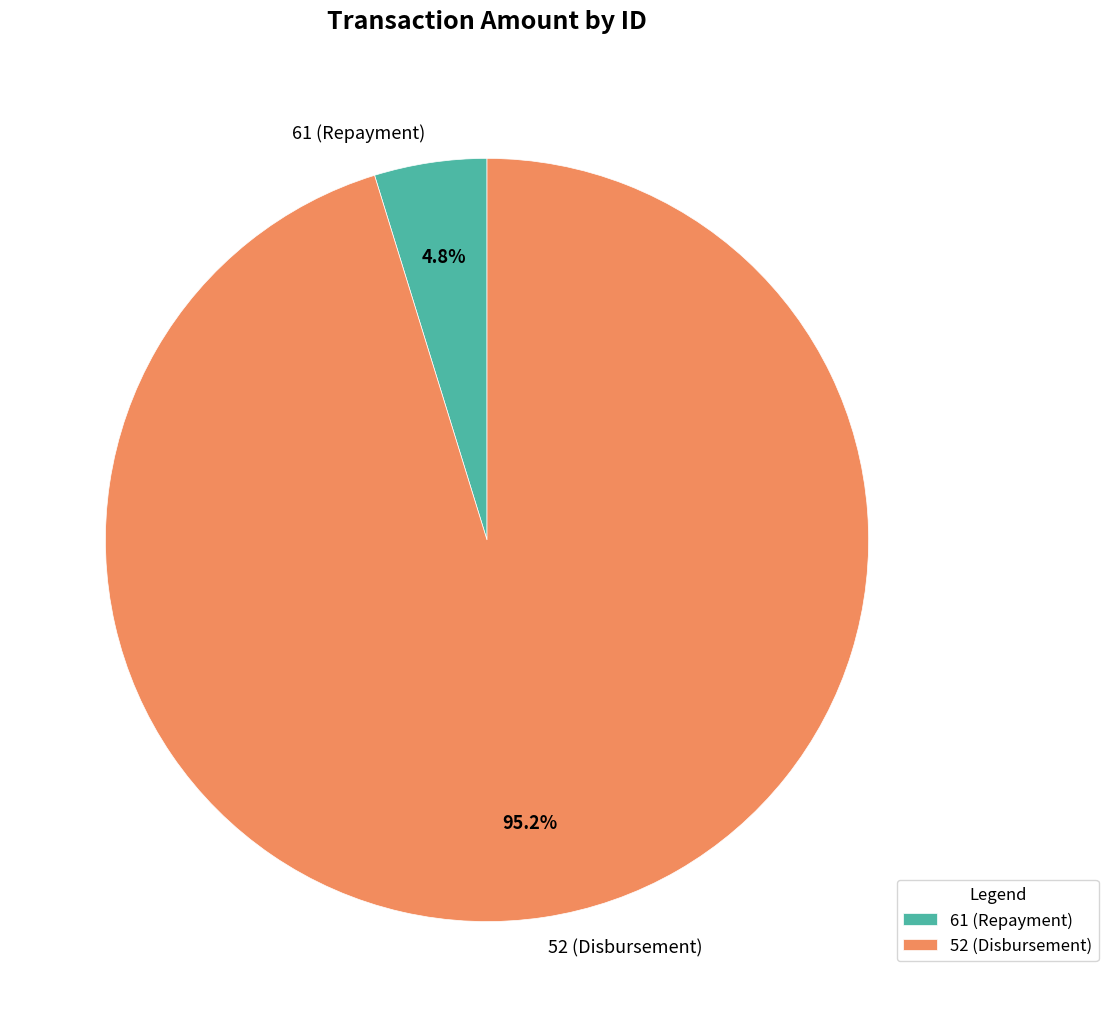

Which category has the biggest portion of the pie?

52 (Disbursement)